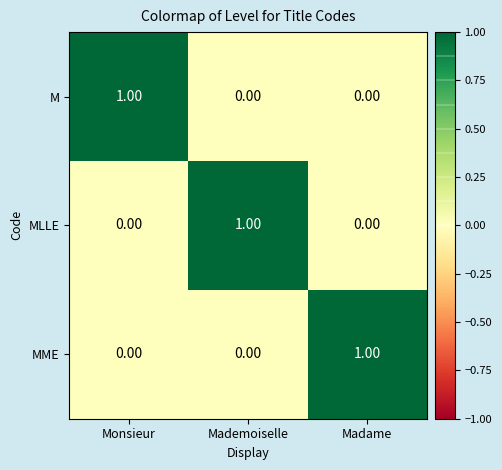

How many data points in MLLE are above 0?

1